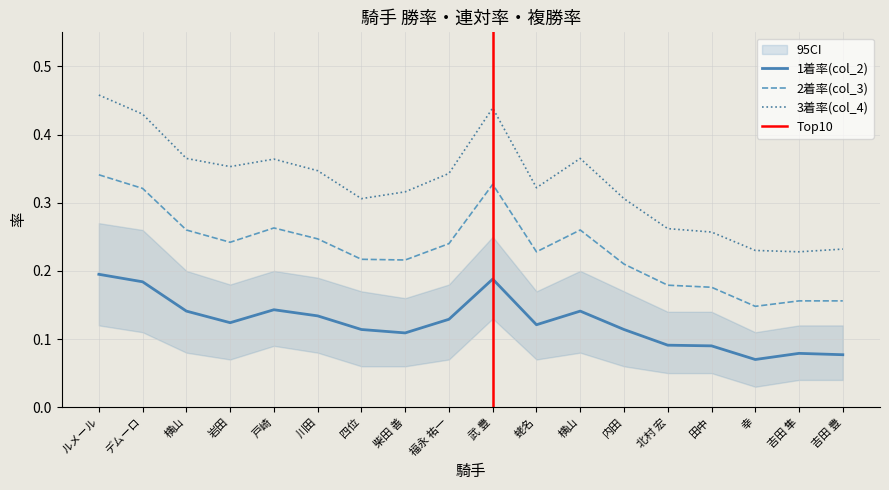

At how many categories does at least one series exceed 0?

18